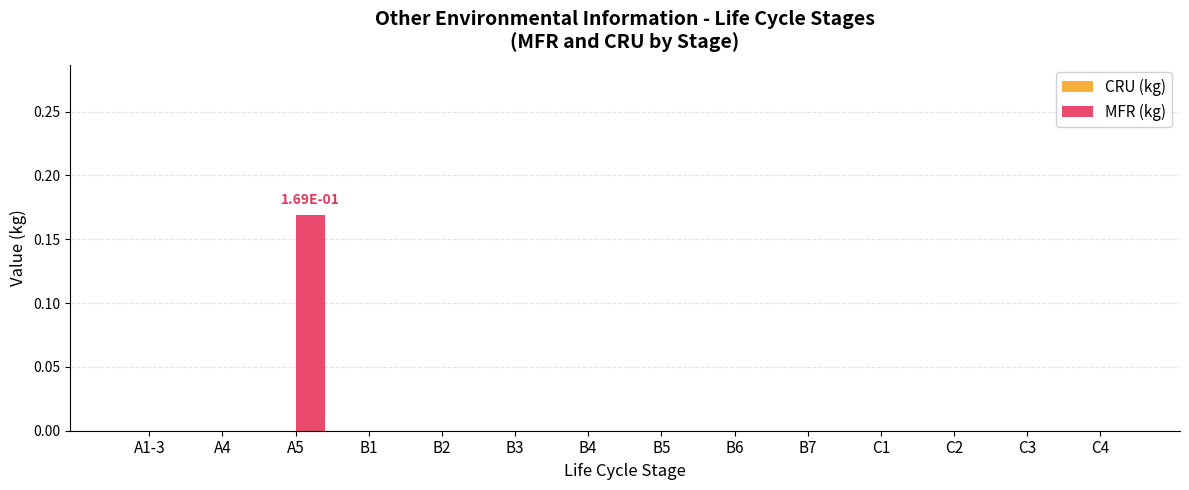

The value at B2 is 0.1. True or false?

False